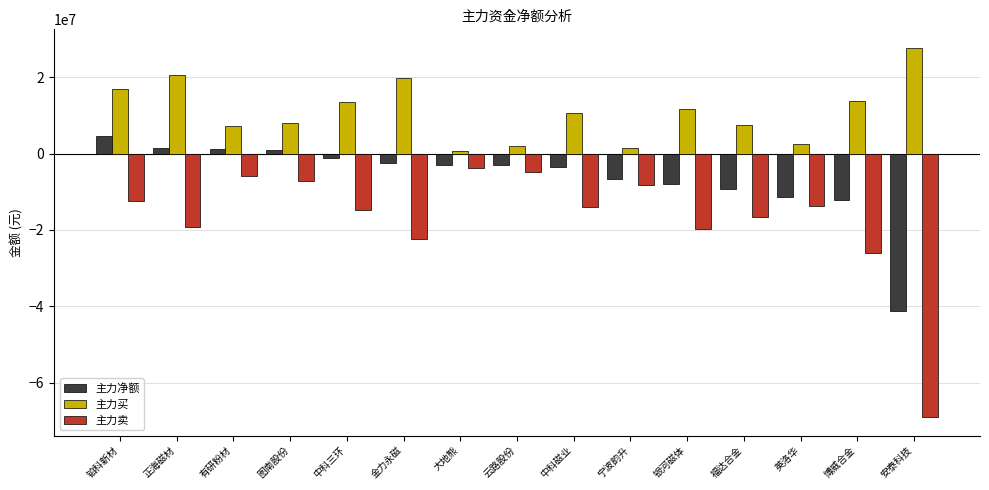

What is the greatest value displayed?

27694491